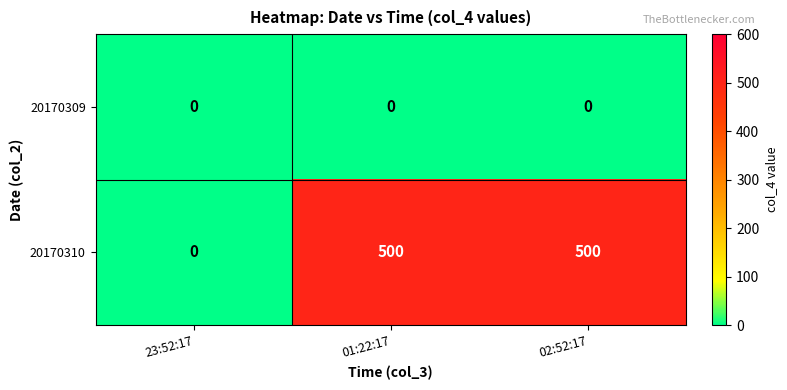

Count the 20170310 values in the range 0 to 500.

3